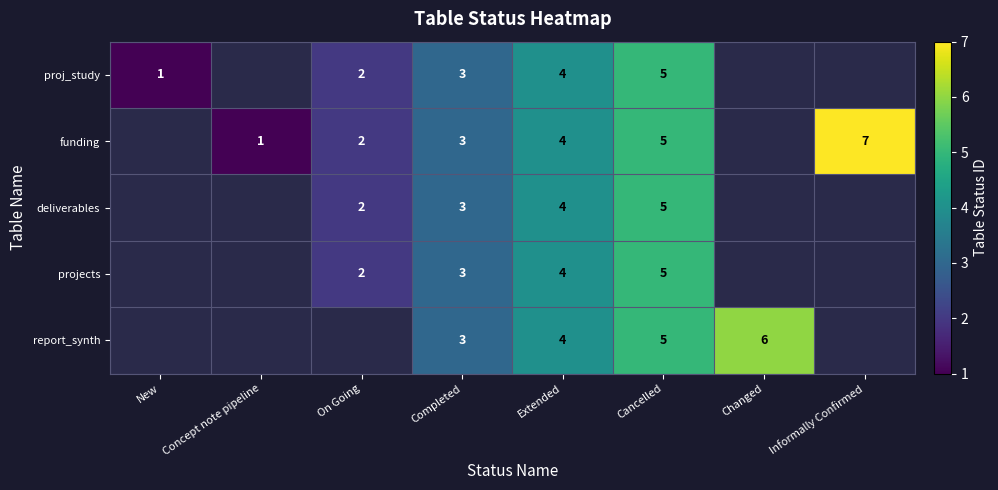

The funding series shows 3 at Completed. True or false?

True